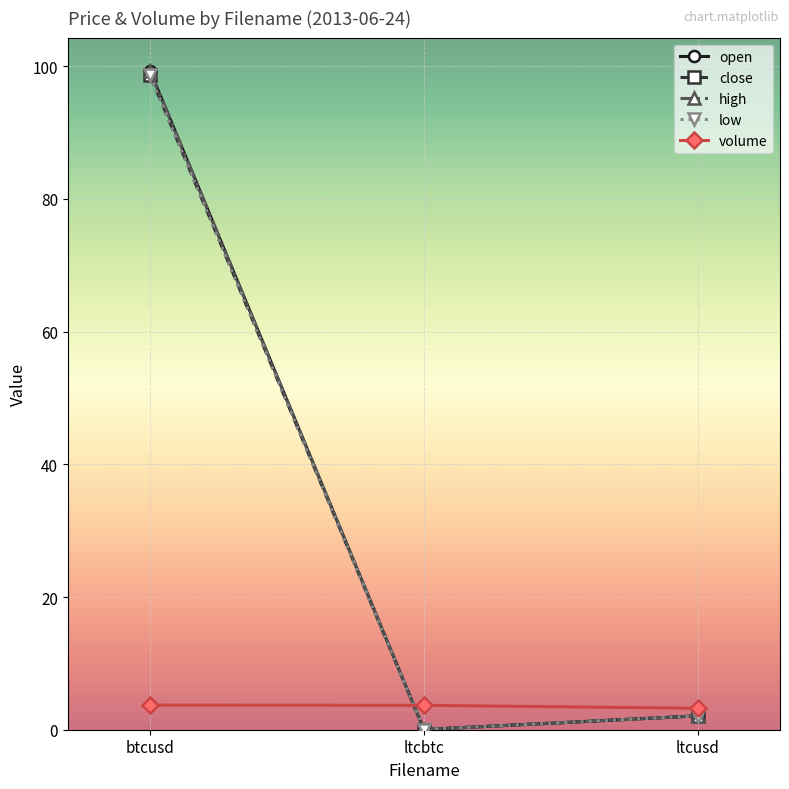

List the labels in order of low value, largest first.

btcusd, ltcusd, ltcbtc